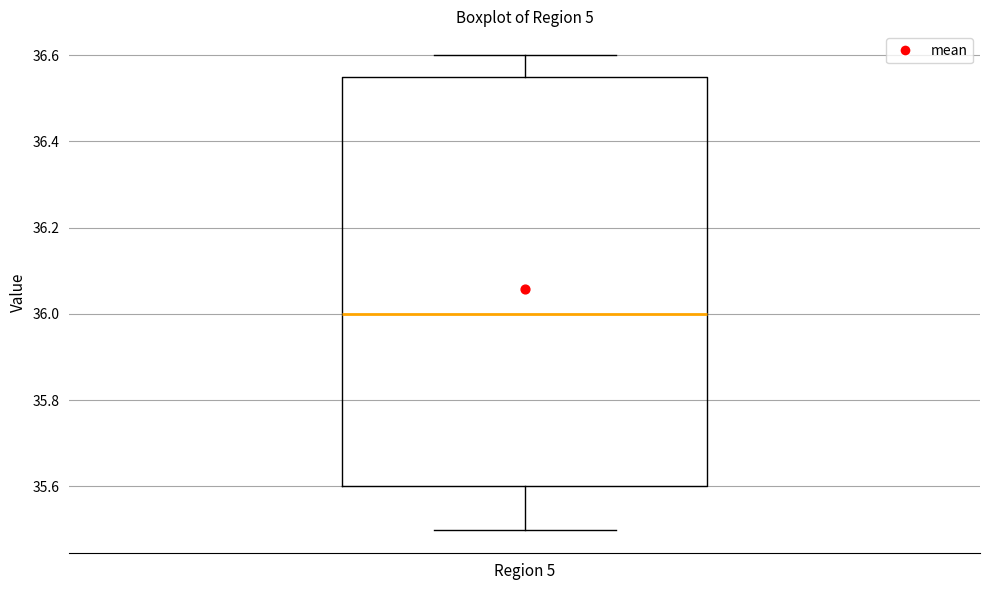

Read this box plot against the y-axis: the position of the median line, the range covered by the box, and the ends of both whiskers. The values are not printed on the chart, so give them approximately, as read against the axis.

median 36.00, box 35.60 to 36.56, whiskers 35.50 to 36.60